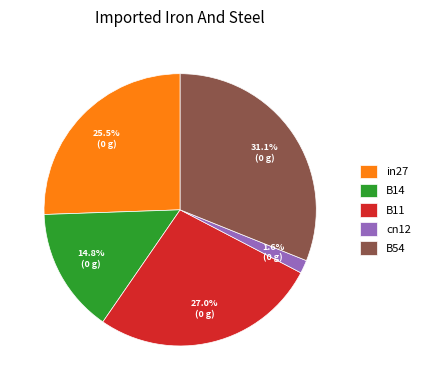

Between B54 and B11, which is larger?

B54